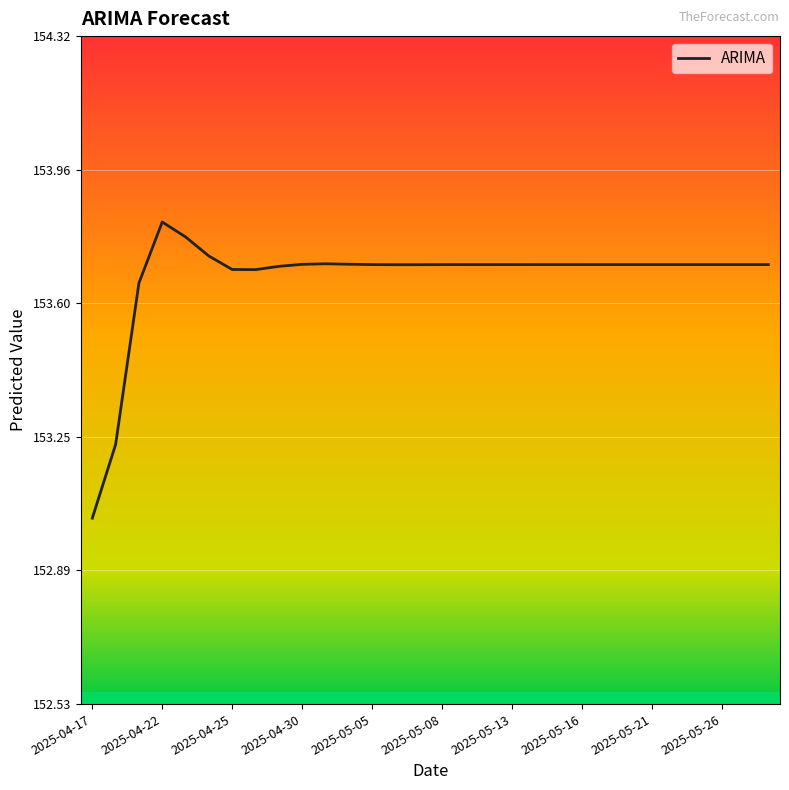

What is the difference between the maximum and minimum values?

0.8